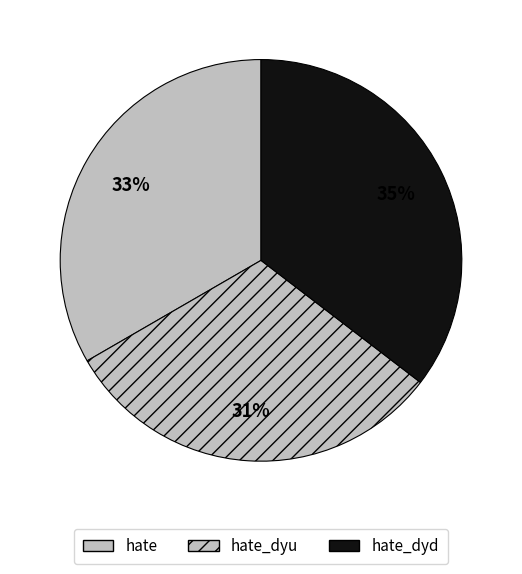

Which category has the biggest portion of the pie?

hate_dyd